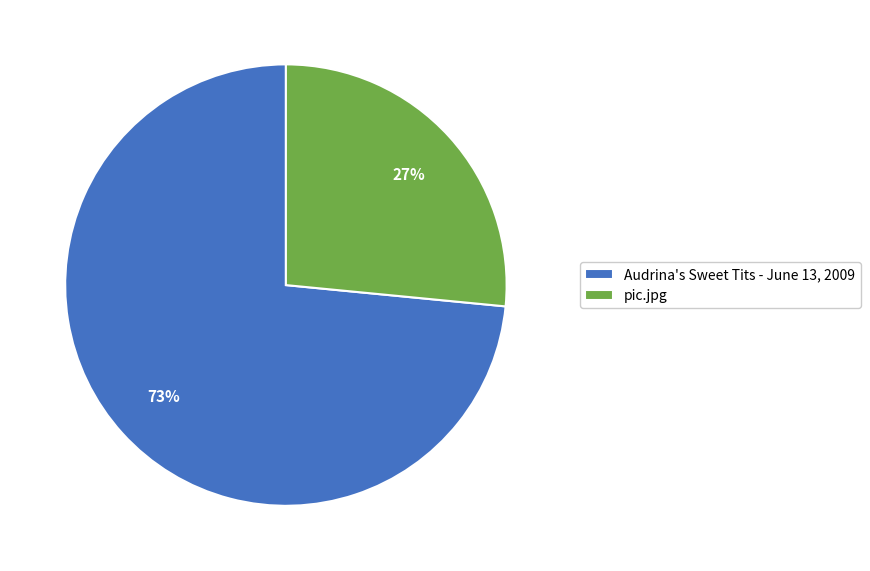

How many segments does this pie chart have?

2